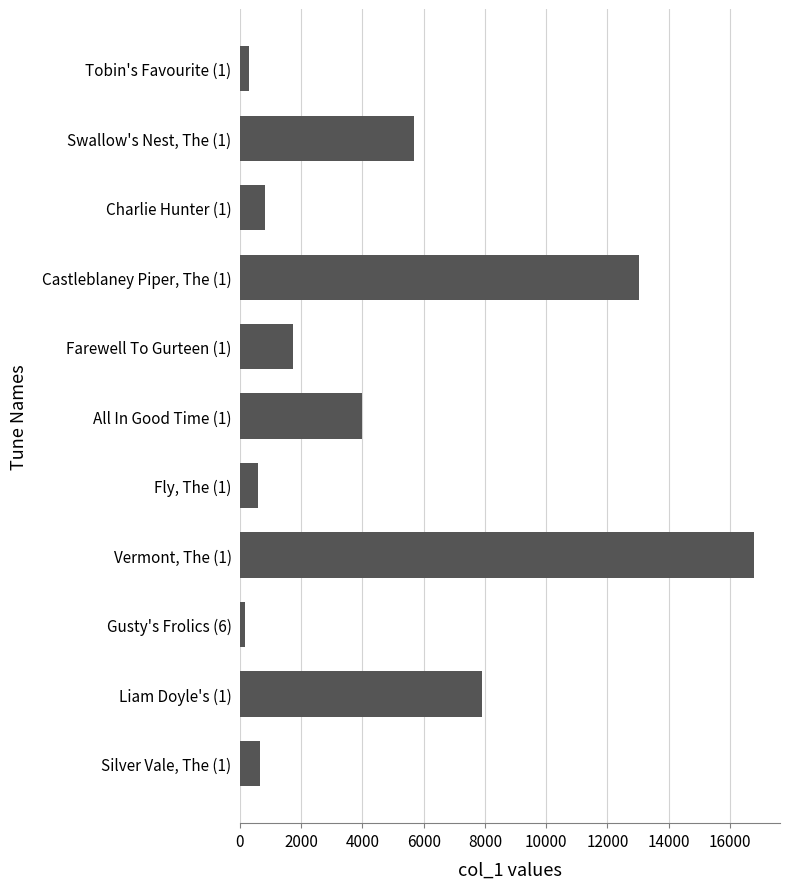

List the labels in order of value, largest first.

Vermont, The (1), Castleblaney Piper, The (1), Liam Doyle's (1), Swallow's Nest, The (1), All In Good Time (1), Farewell To Gurteen (1), Charlie Hunter (1), Silver Vale, The (1), Fly, The (1), Tobin's Favourite (1), Gusty's Frolics (6)